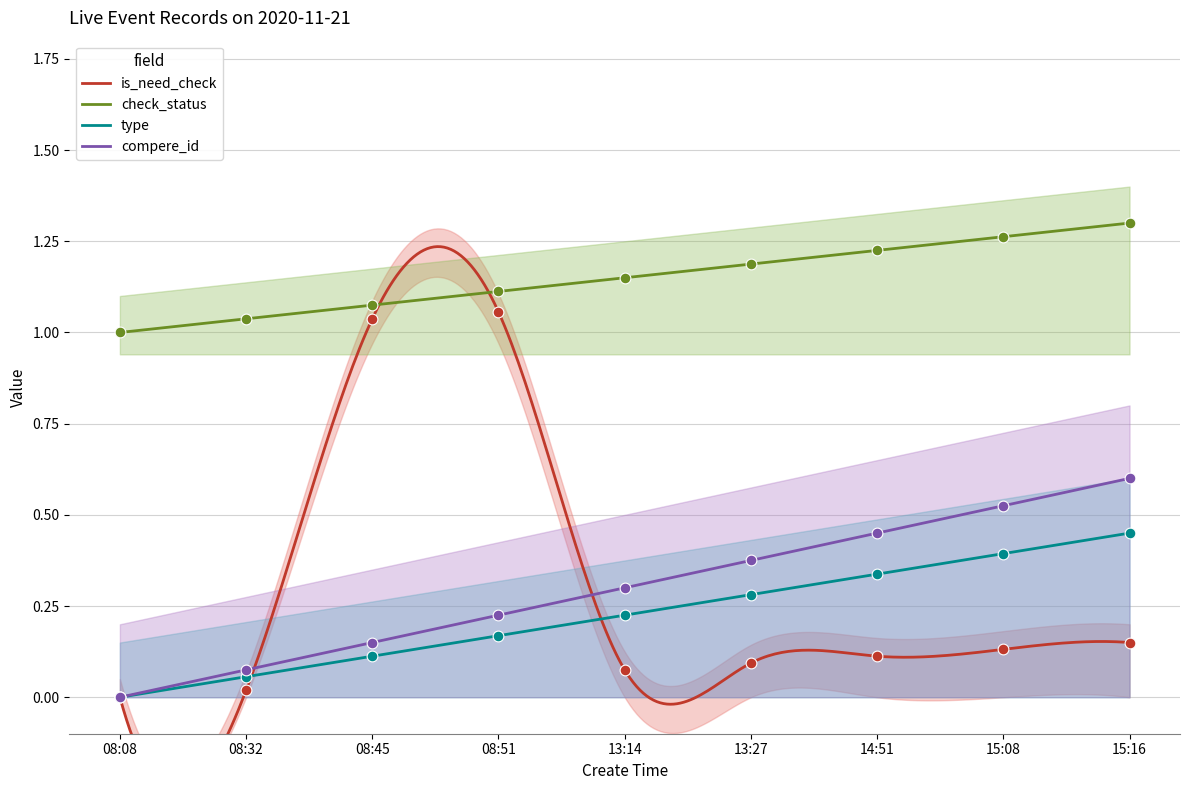

What are all the series names shown in the legend?

is_need_check, check_status, type, compere_id